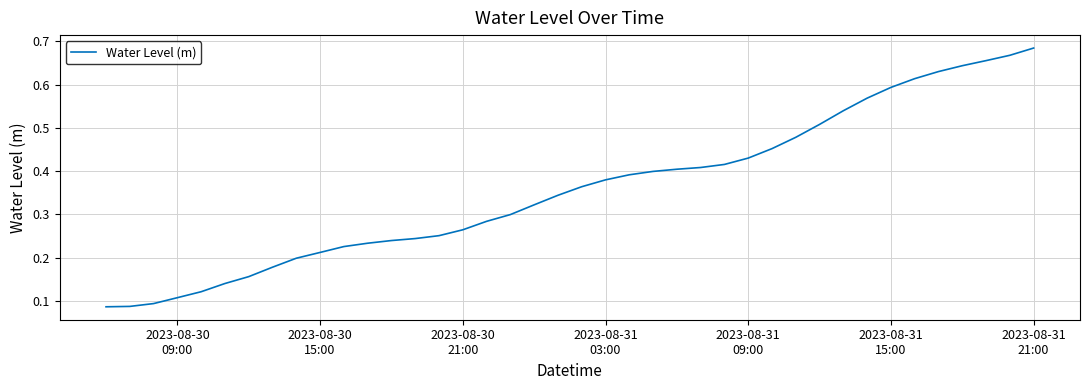

Does the chart have visible grid lines?

Yes